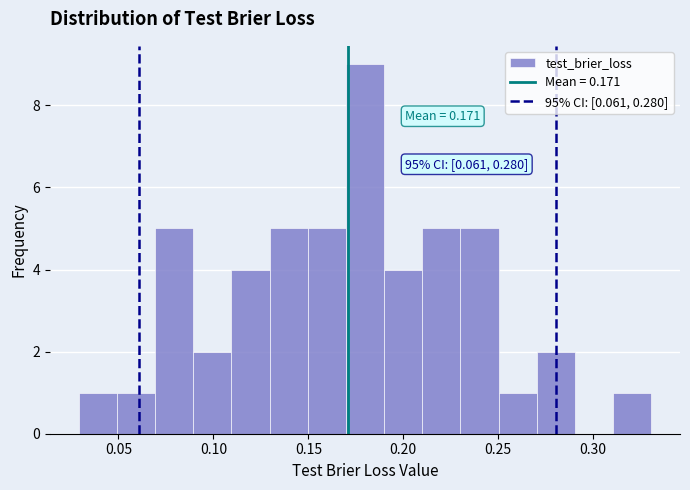

Over which range of the x-axis is the bar tallest?

0.17 to 0.19